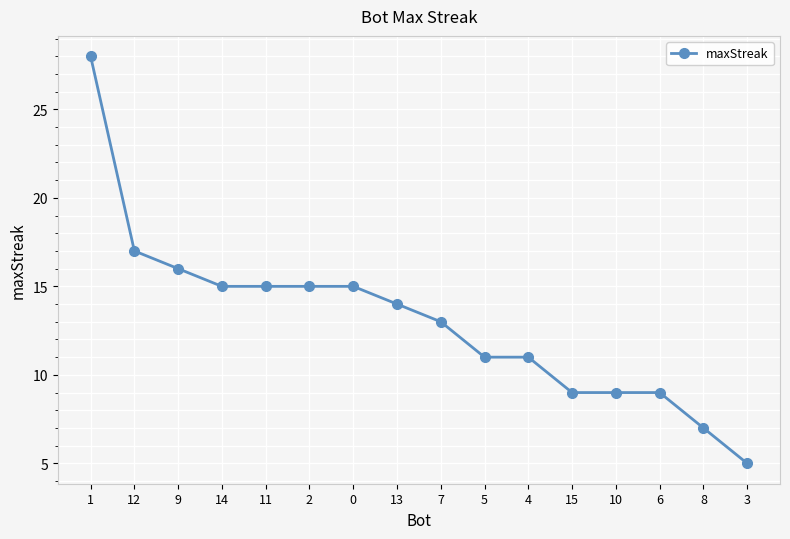

Which label corresponds to the largest value in the chart?

1